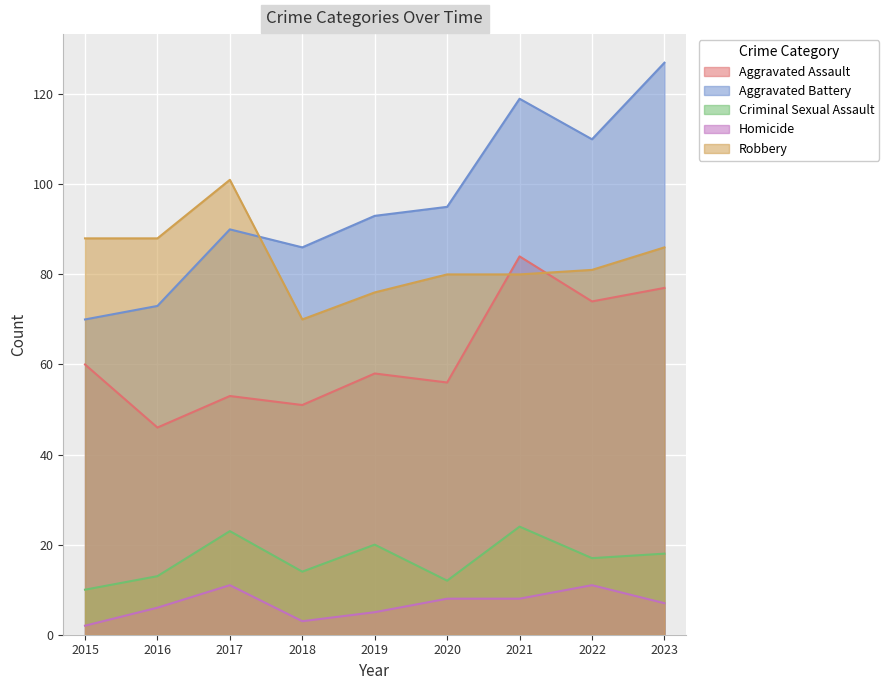

At which label does Criminal Sexual Assault first exceed 17?

2017